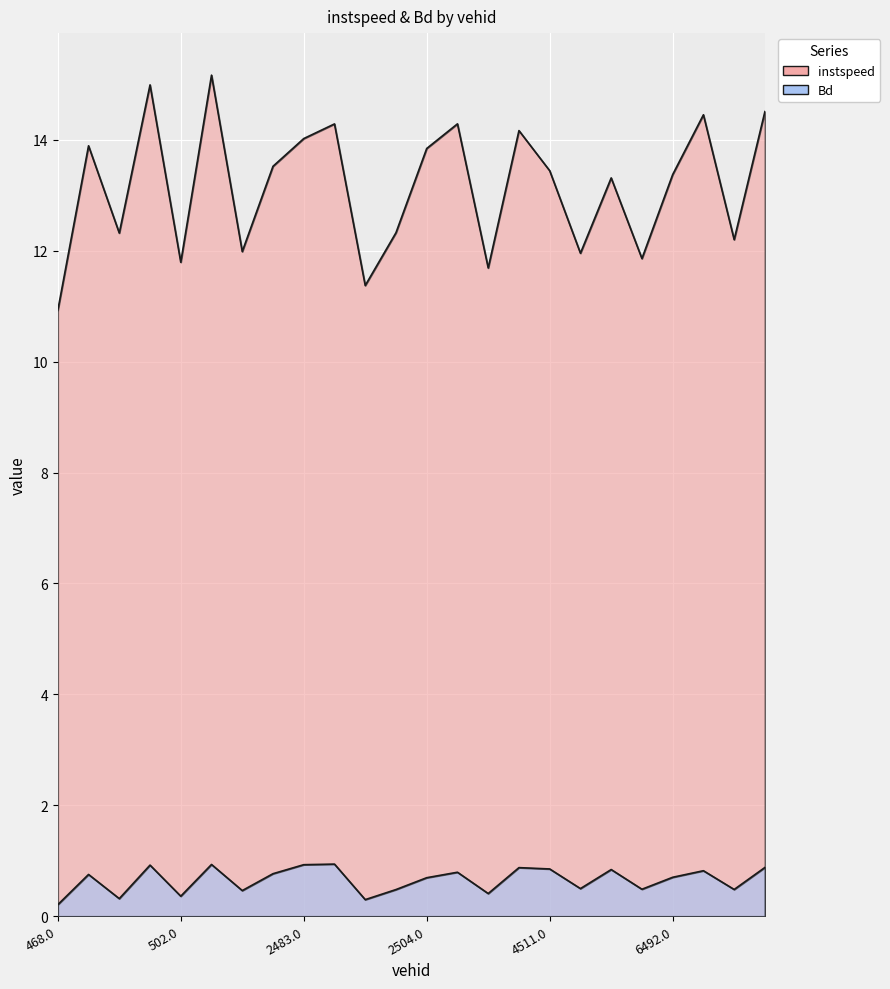

Rank the series by their maximum value, from highest to lowest.

instspeed, Bd